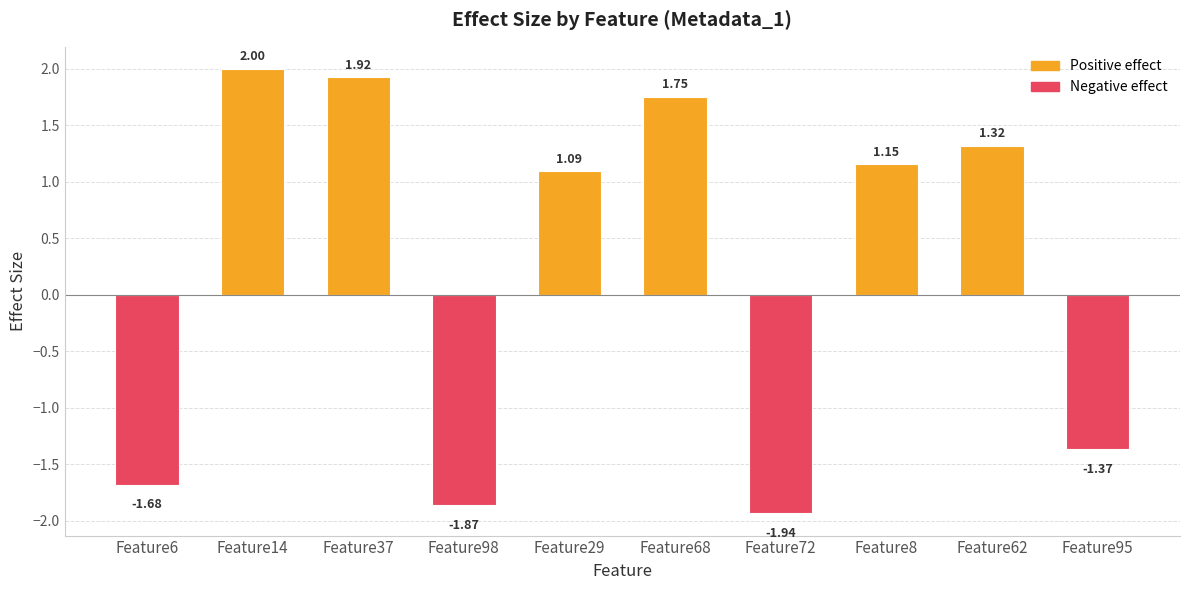

Which label corresponds to the smallest value in the chart?

Feature72